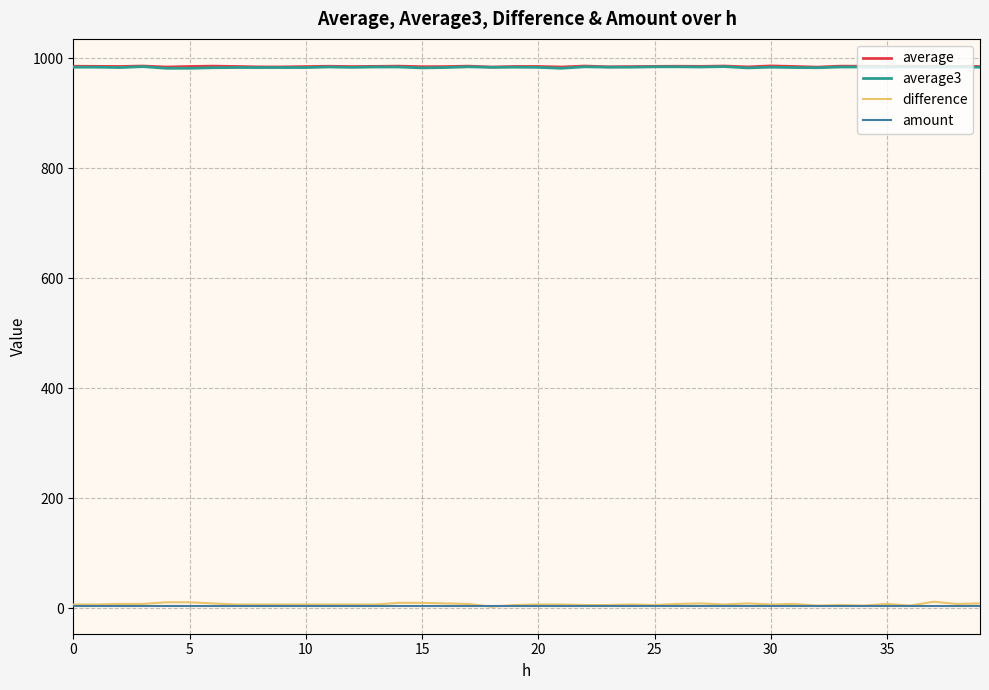

What is the average value of the average series?

984.6